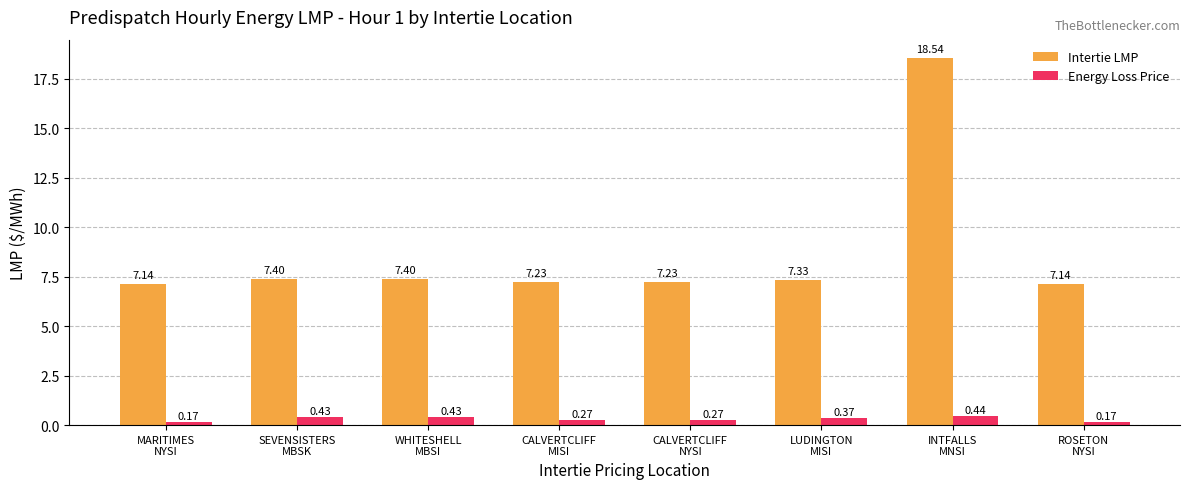

What is the sum of all Intertie LMP values?

69.4